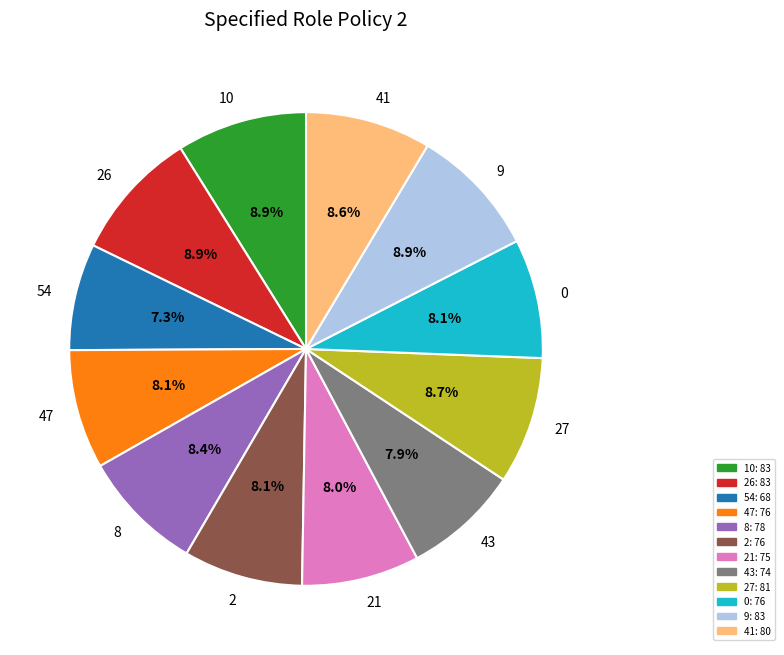

Combined, do 8 and 9 account for over 50%?

No